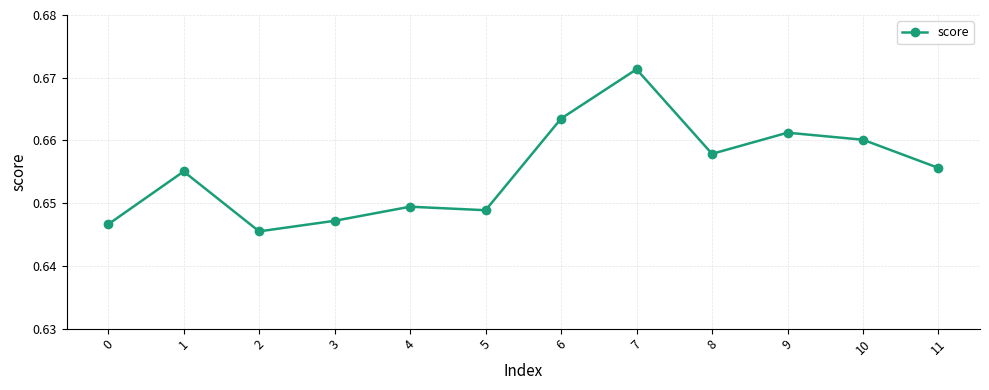

Where is the first local minimum?

2